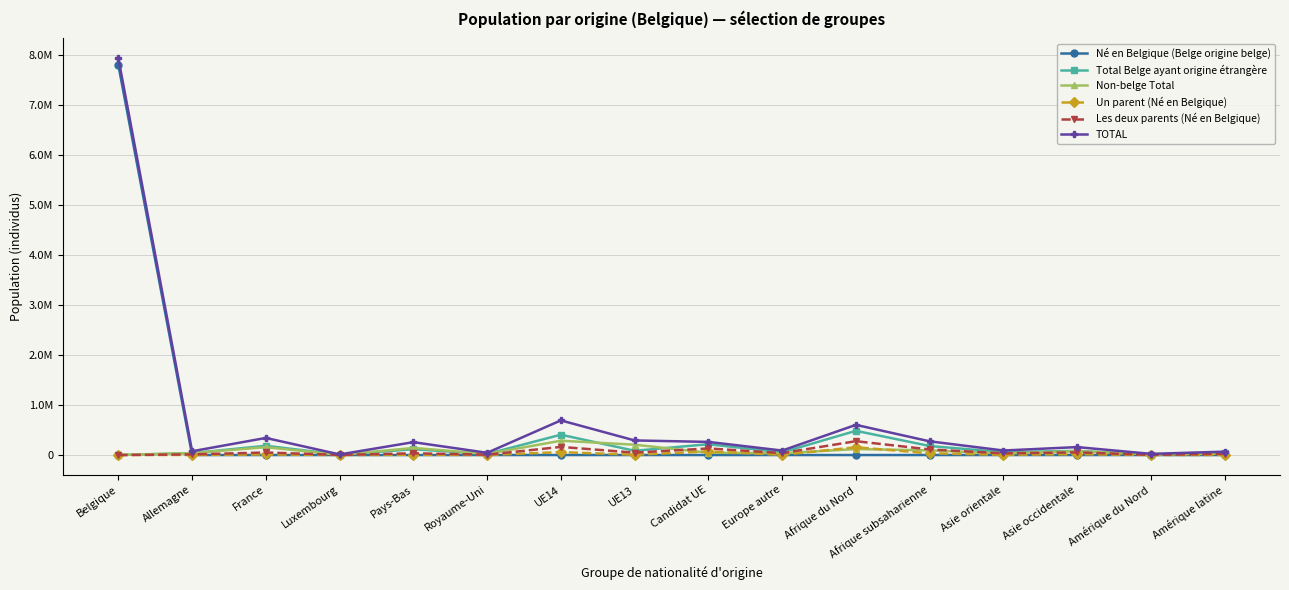

Reading left to right, list all the values displayed in this chart.

Né en Belgique (Belge origine belge): Belgique=7791837	Allemagne=0	France=0	Luxembourg=0	Pays-Bas=0	Royaume-Uni=0	UE14=0	UE13=0	Candidat UE=0	Europe autre=0	Afrique du Nord=0	Afrique subsaharienne=0	Asie orientale=0	Asie occidentale=0	Amérique du Nord=0	Amérique latine=0
Total Belge ayant origine étrangère: Belgique=0	Allemagne=37617	France=185024	Luxembourg=7673	Pays-Bas=115351	Royaume-Uni=21681	UE14=406113	UE13=85136	Candidat UE=215849	Europe autre=53310	Afrique du Nord=483861	Afrique subsaharienne=180547	Asie orientale=57313	Asie occidentale=82784	Amérique du Nord=9687	Amérique latine=41544
Non-belge Total: Belgique=0	Allemagne=37948	France=156601	Luxembourg=4004	Pays-Bas=141934	Royaume-Uni=22793	UE14=285926	UE13=206315	Candidat UE=46452	Europe autre=35954	Afrique du Nord=118976	Afrique subsaharienne=93083	Asie orientale=33100	Asie occidentale=75703	Amérique du Nord=13944	Amérique latine=25674
Un parent (Né en Belgique): Belgique=0	Allemagne=1583	France=11697	Luxembourg=322	Pays-Bas=5431	Royaume-Uni=1742	UE14=58121	UE13=6148	Candidat UE=71062	Europe autre=4851	Afrique du Nord=155297	Afrique subsaharienne=34242	Asie orientale=5629	Asie occidentale=16948	Amérique du Nord=1076	Amérique latine=3467
Les deux parents (Né en Belgique): Belgique=0	Allemagne=12247	France=51159	Luxembourg=1936	Pays-Bas=34486	Royaume-Uni=6864	UE14=162095	UE13=48100	Candidat UE=131763	Europe autre=38630	Afrique du Nord=276548	Afrique subsaharienne=111793	Asie orientale=33595	Asie occidentale=53053	Amérique du Nord=3283	Amérique latine=23037
TOTAL: Belgique=7928366	Allemagne=75565	France=341625	Luxembourg=11677	Pays-Bas=257285	Royaume-Uni=44474	UE14=692039	UE13=291451	Candidat UE=262301	Europe autre=89264	Afrique du Nord=602837	Afrique subsaharienne=273630	Asie orientale=90413	Asie occidentale=158487	Amérique du Nord=23631	Amérique latine=67218